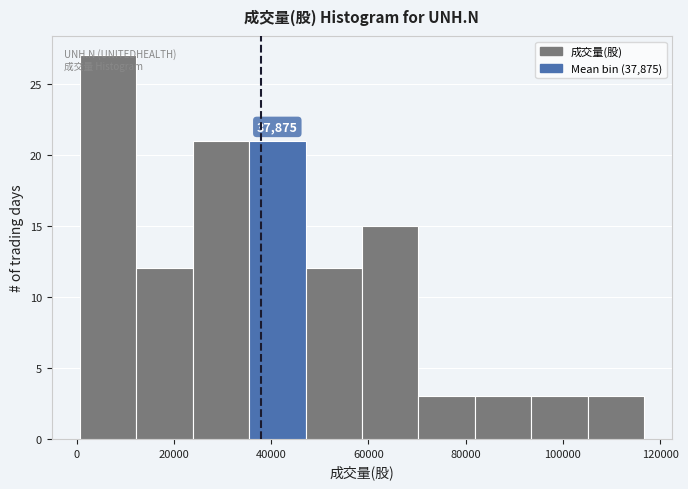

Over which range of the x-axis is the bar tallest?

0 to 12000